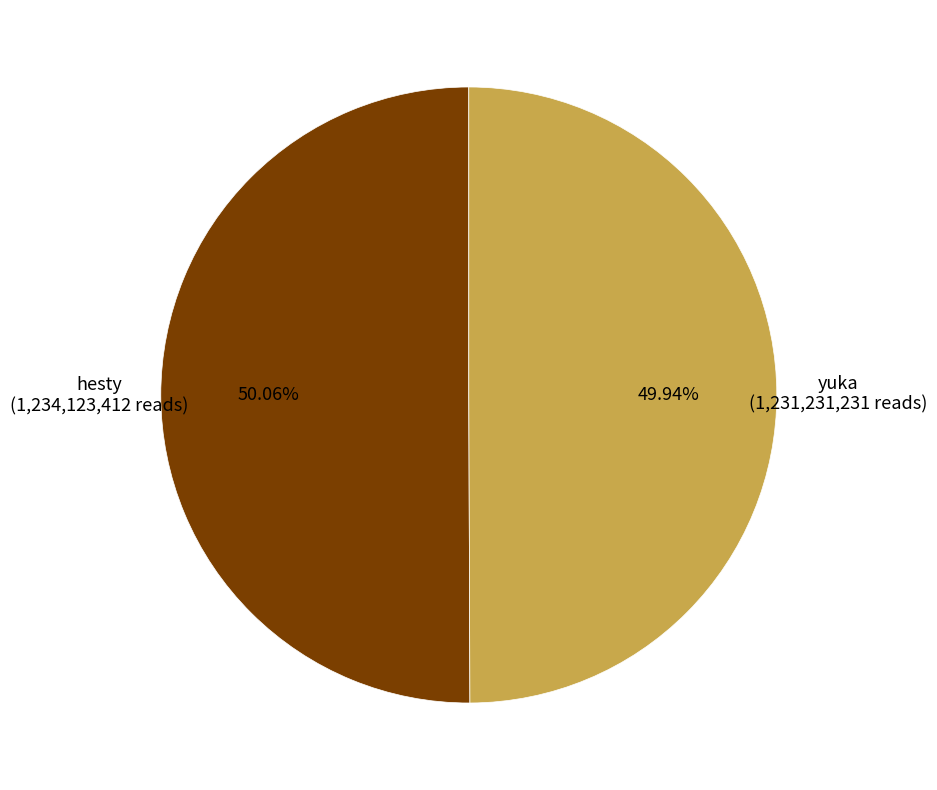

Is there a majority slice in this chart?

Yes